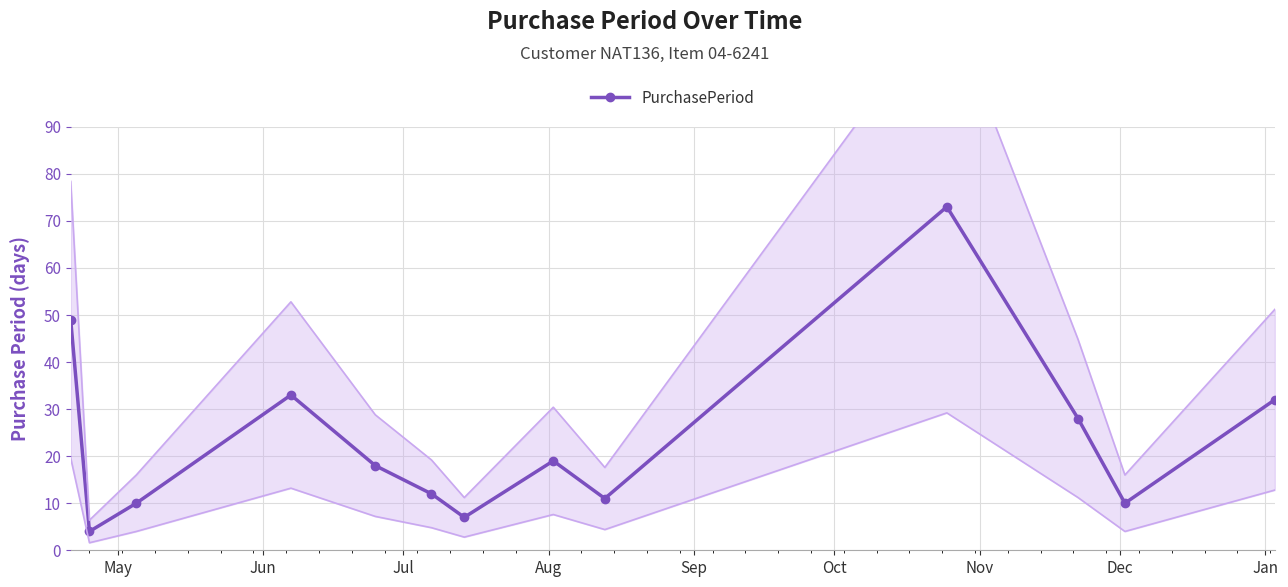

What is the value of the PurchasePeriod point at the 1st from the left?

49